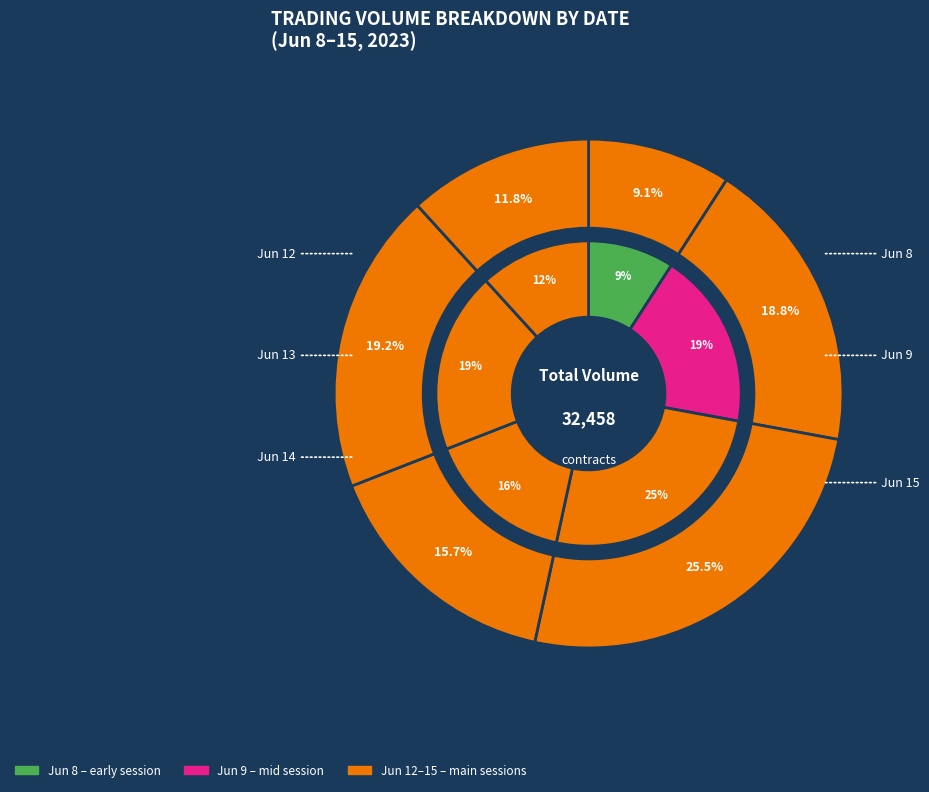

Combined, do 2023-06-12 14:15 and 2023-06-14 15:15 account for over 50%?

No